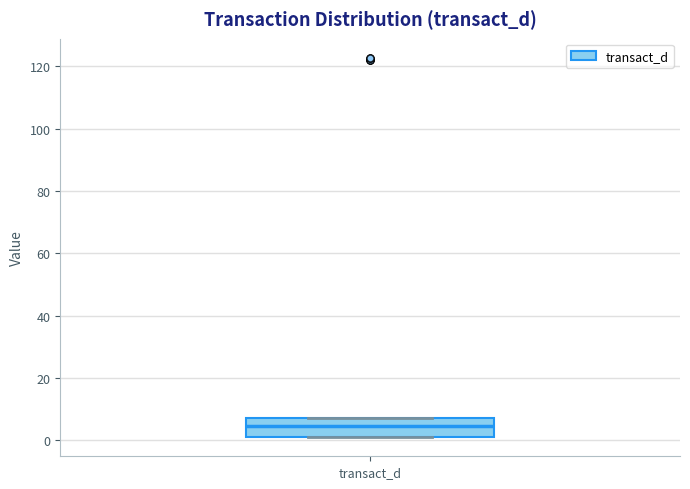

Transcribe this box plot: give where the median line is, the range the box spans, and where the two whiskers end, as read against the y-axis. The values are not printed on the chart, so give them approximately, as read against the axis.

median 4, box 0 to 8, whiskers 0 to 8